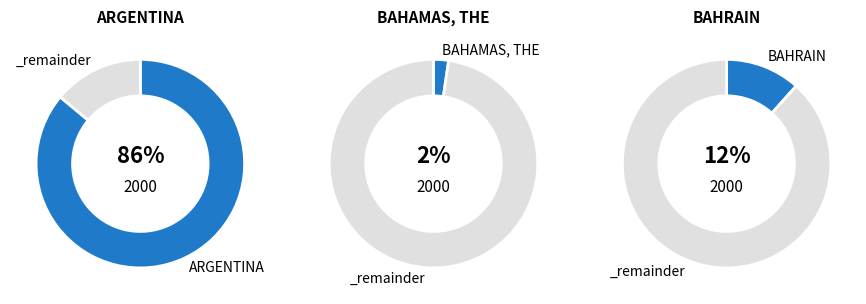

To the nearest percent, what is the difference between the largest and smallest slice percentages?

84%